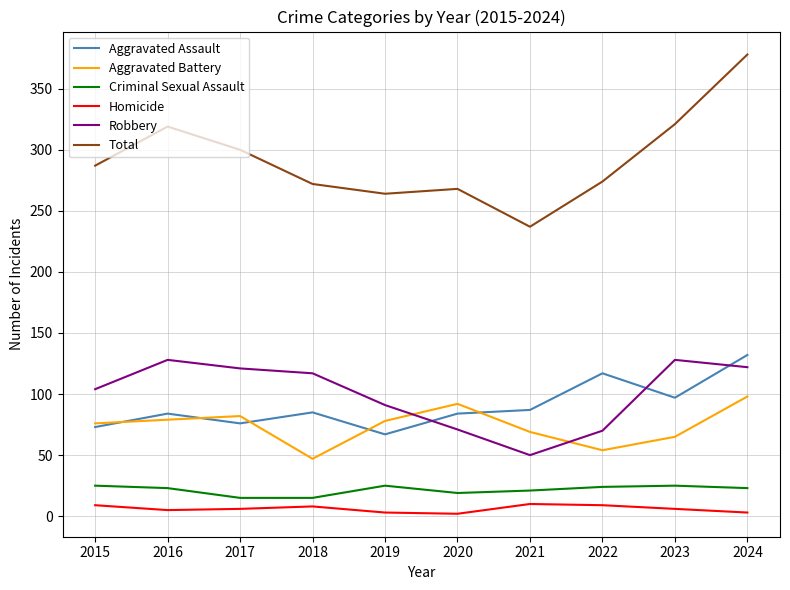

Read the Total value at 2017, to the nearest 50.

300